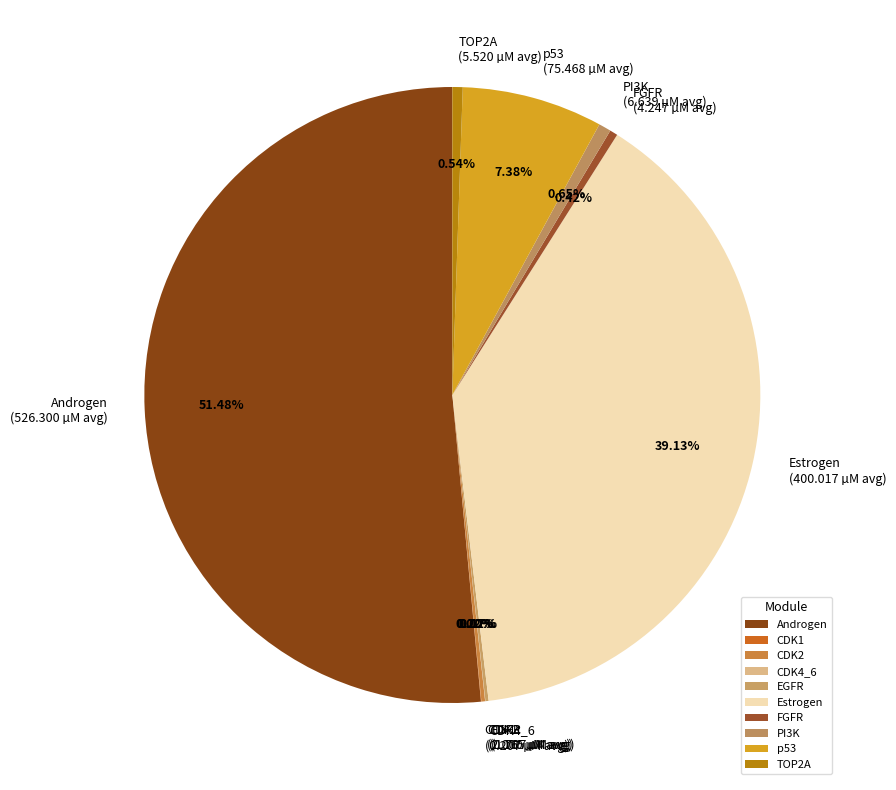

Is the sum of p53 and TOP2A greater than half?

No